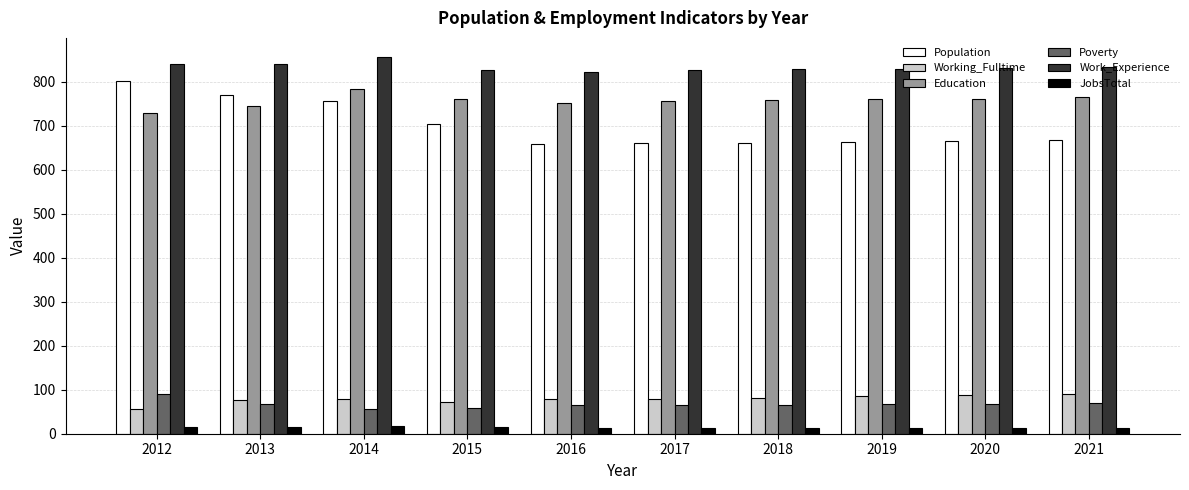

Is the value of Working_Fulltime at 2013 greater than the value of Work_Experience at 2016?

No